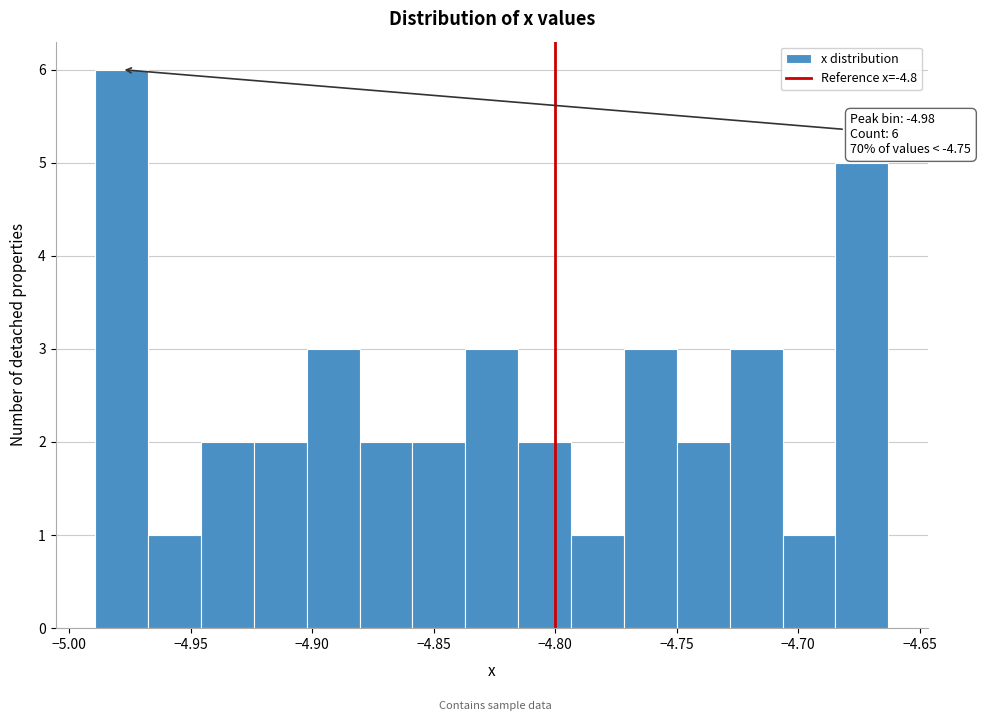

Which range on the x-axis has the tallest bar?

-4.990 to -4.970